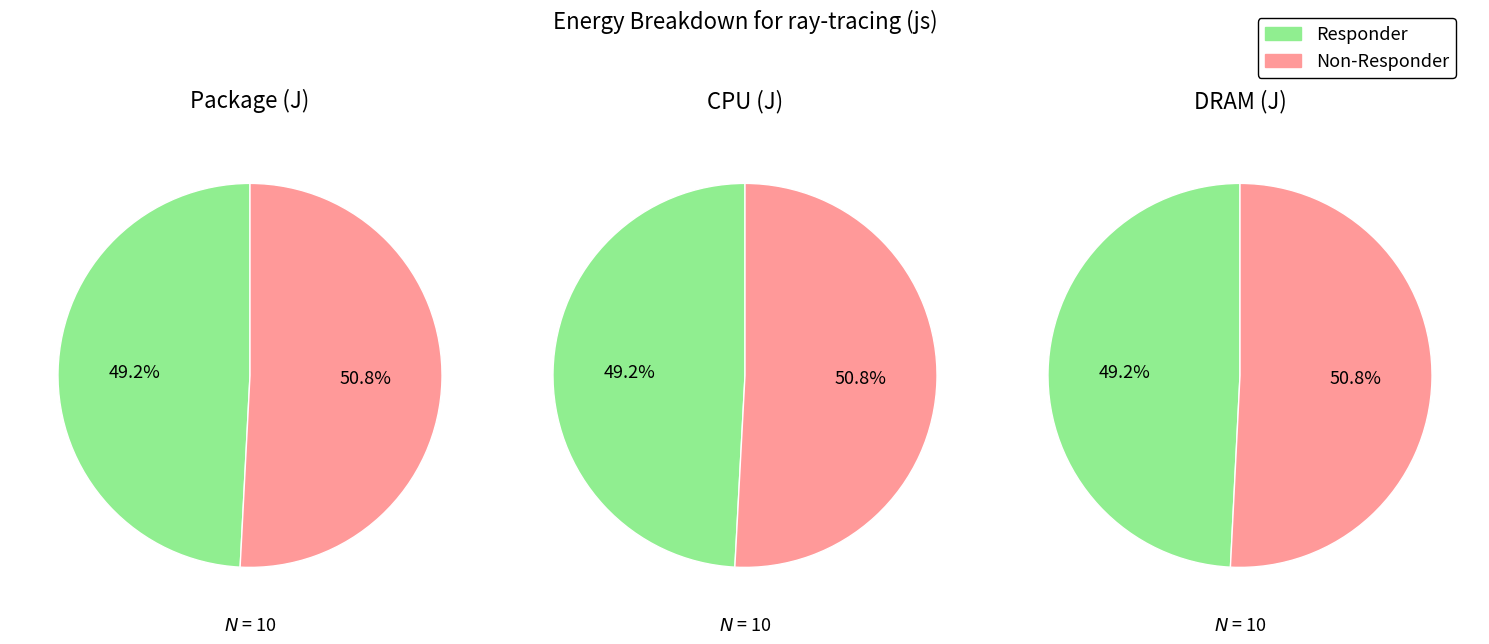

Is it true that 1 is 51% of the pie?

False